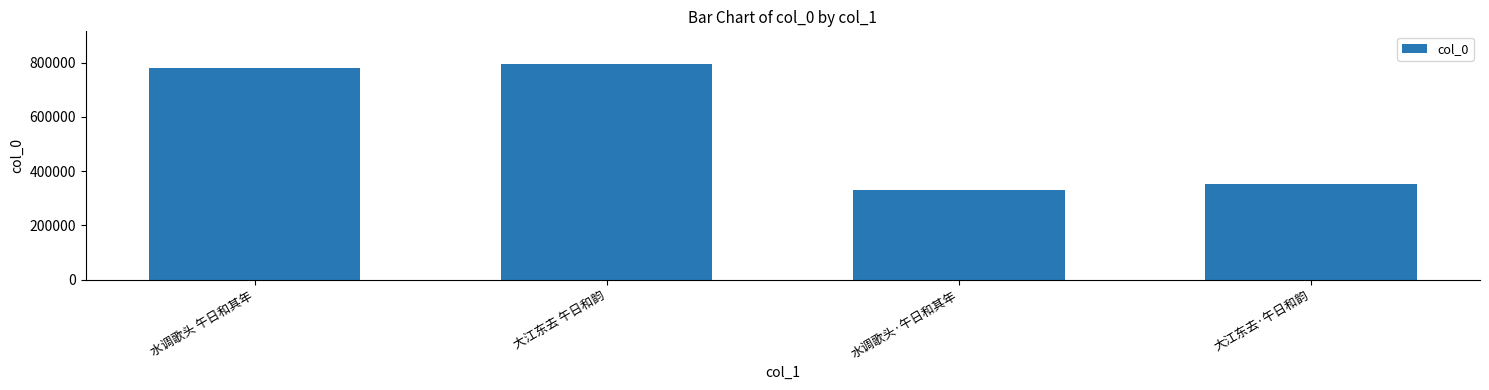

What is the maximum value shown in the chart?

795593